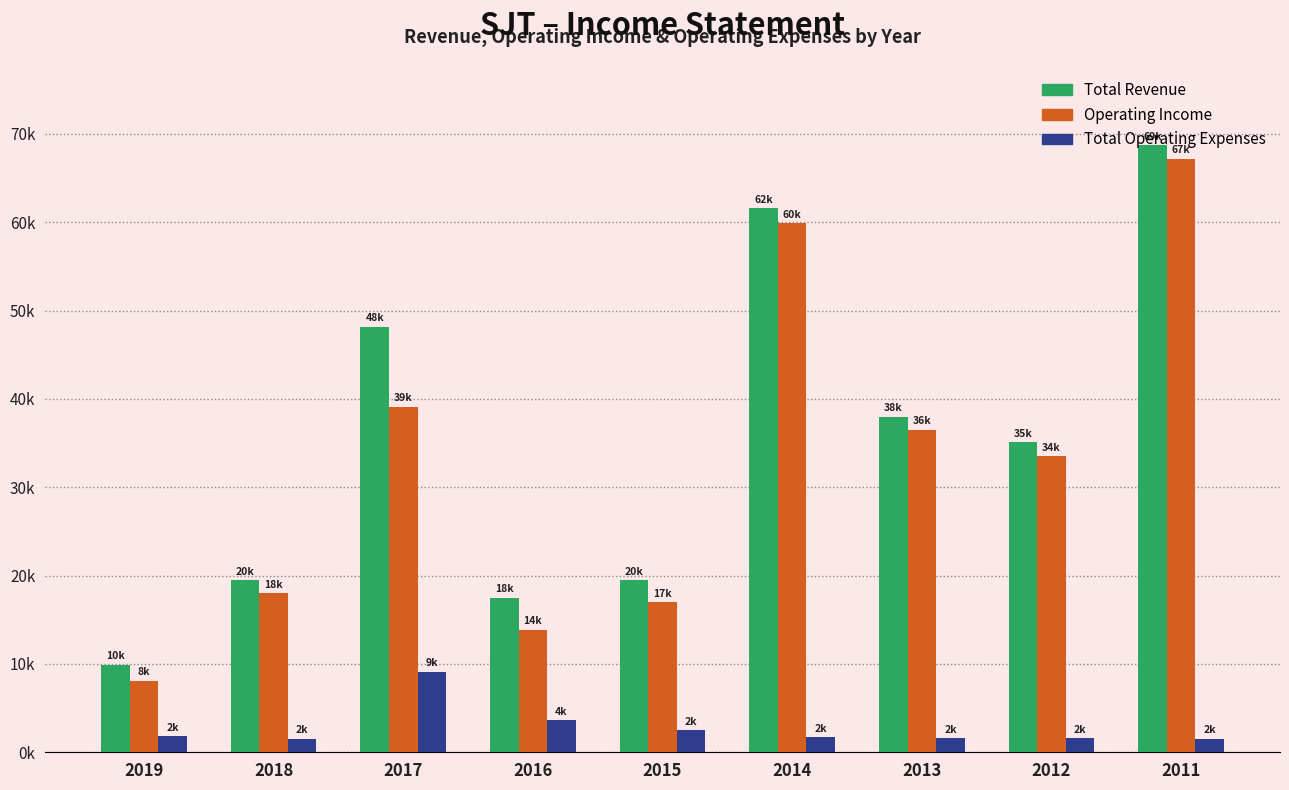

Rank the series at 2016 from lowest to highest value.

Total Operating Expenses, Operating Income, Total Revenue